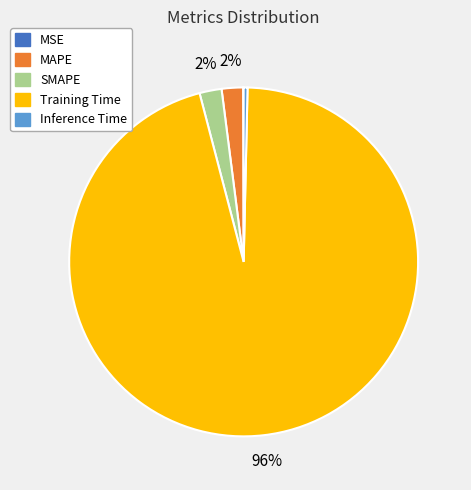

Do Training Time and MAPE together represent more than half of the pie?

Yes